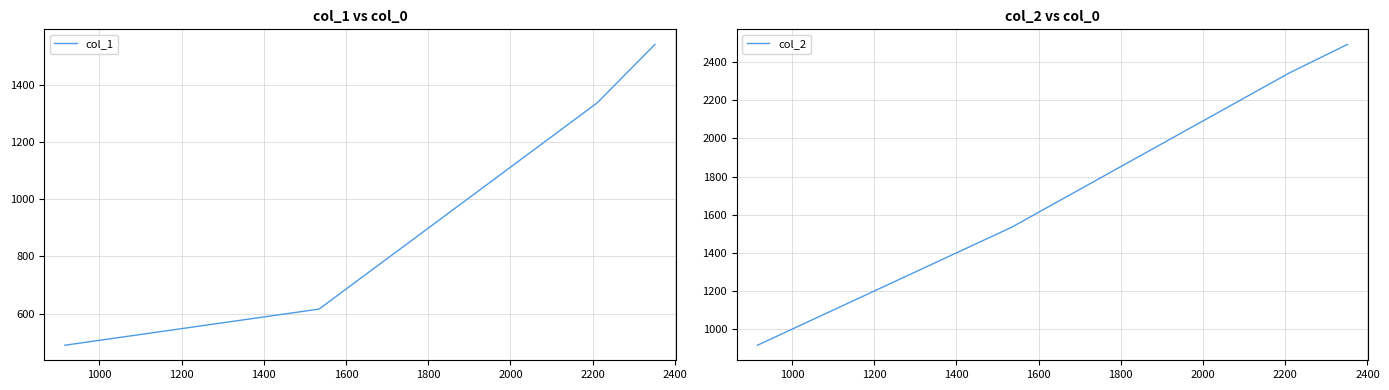

What is the maximum value for col_1?

1540.3